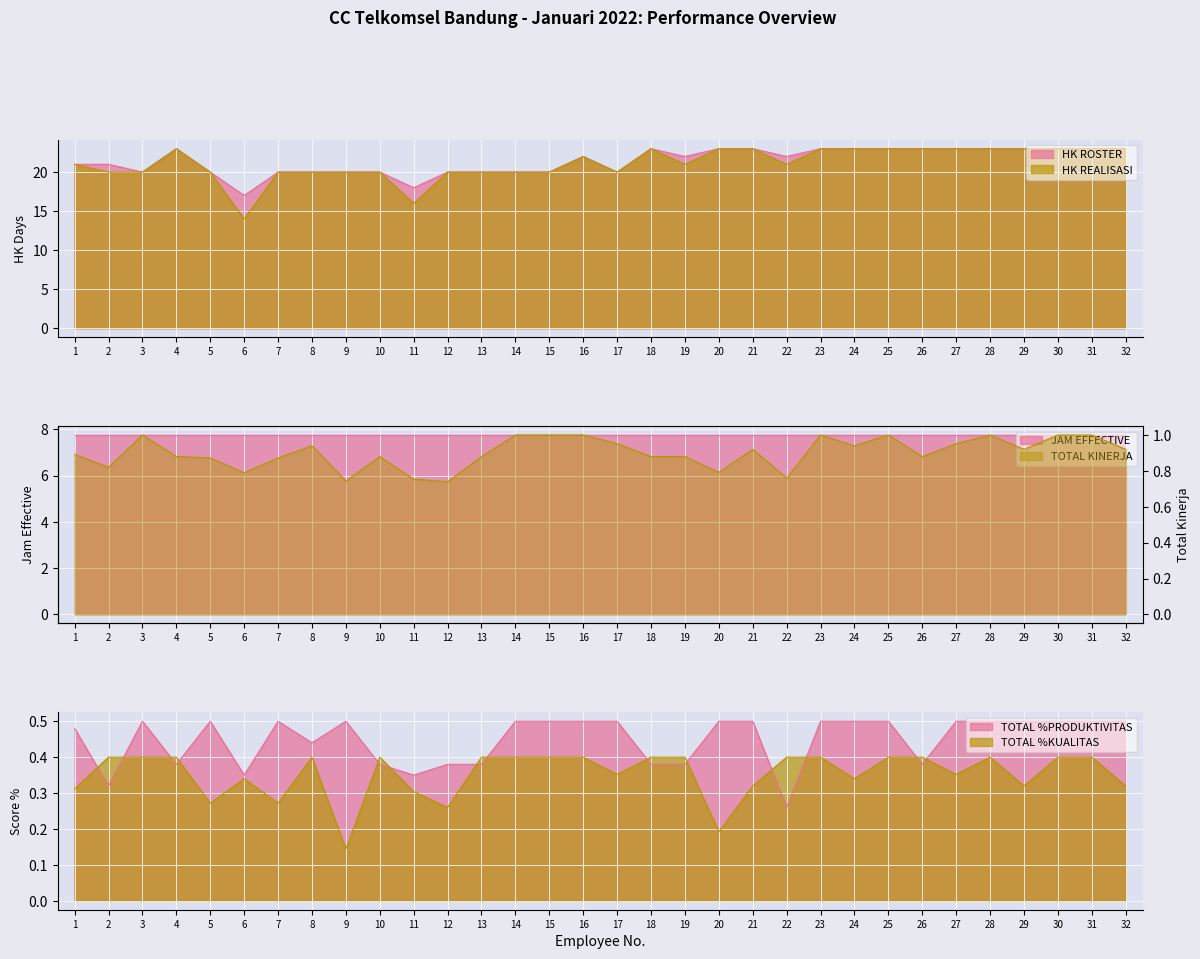

Is the value of TOTAL %KUALITAS at 25 greater than the value of TOTAL KINERJA at 11?

No